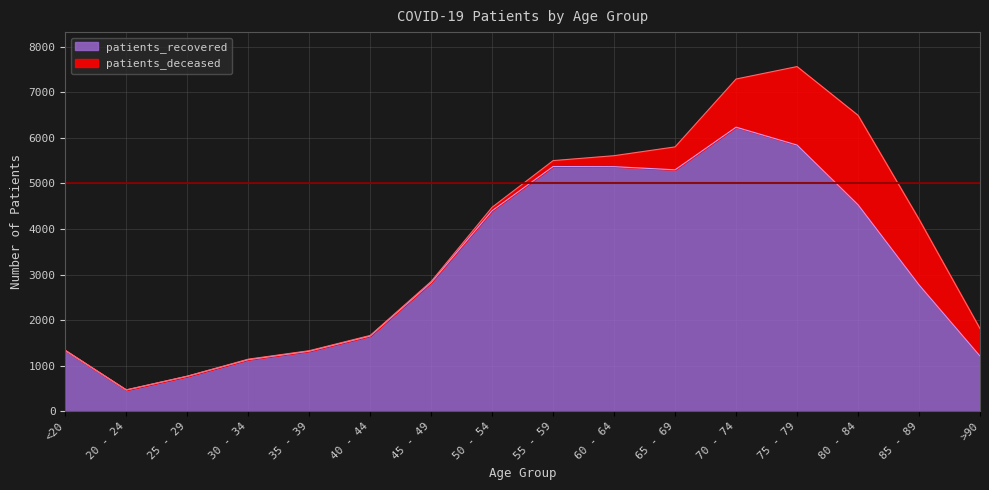

How many data points does each series have?

16